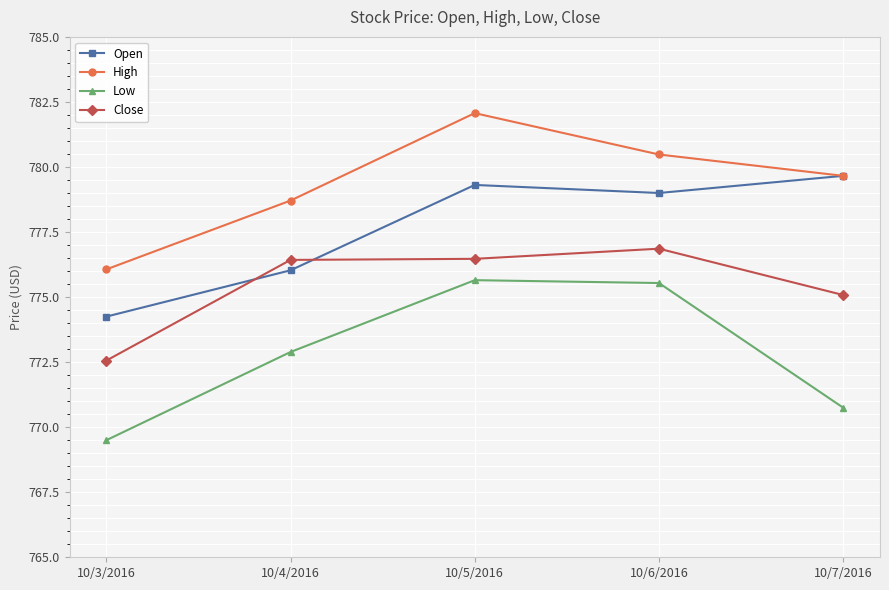

What is the difference between the maximum and minimum values in the High series?

6.0